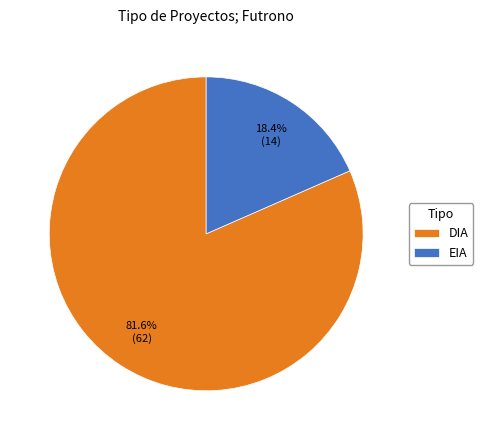

The DIA slice represents 87% of the pie. True or false?

False